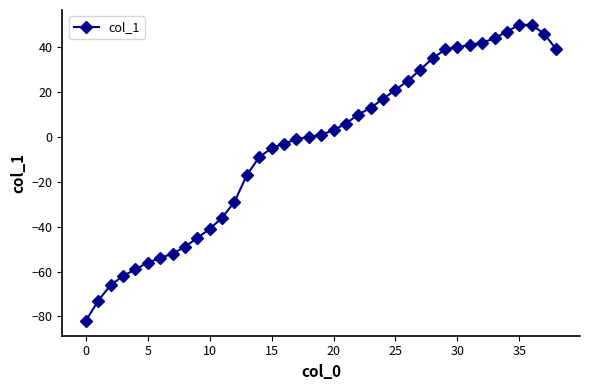

How many lines are shown in the chart?

1